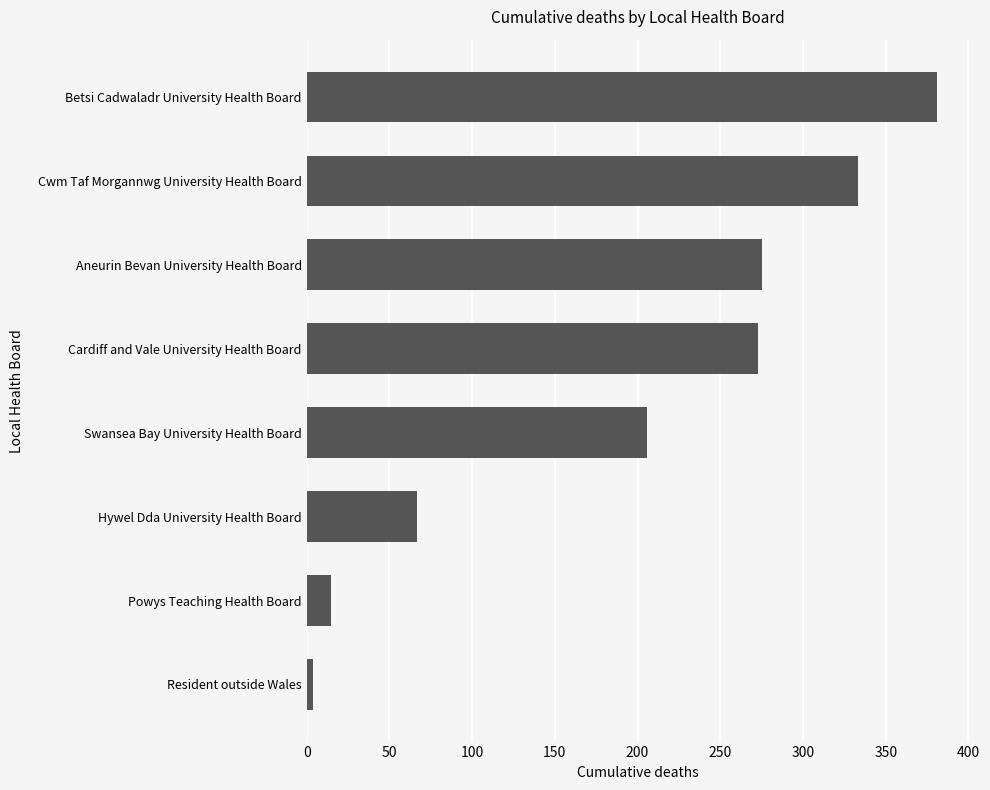

The value at Aneurin Bevan University Health Board is 158. True or false?

False